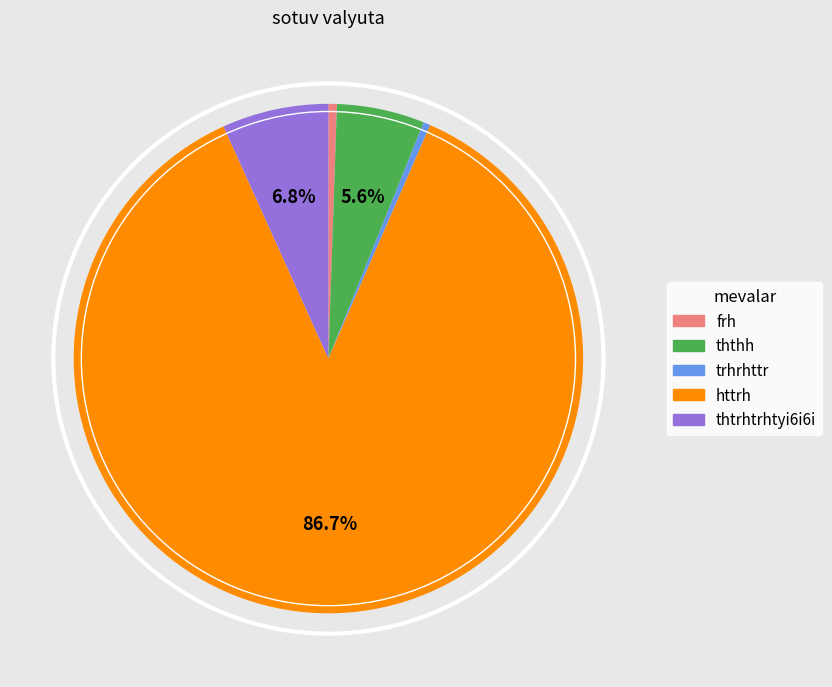

Which slice is the largest?

httrh